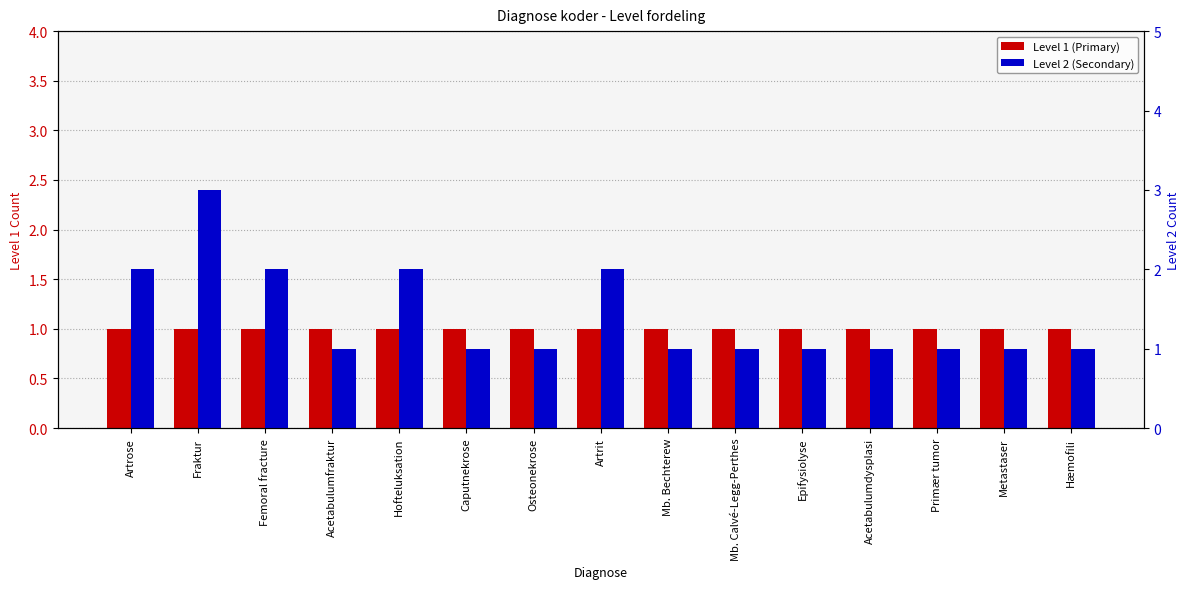

What is the average value of the Level 1 (Primary) series?

1